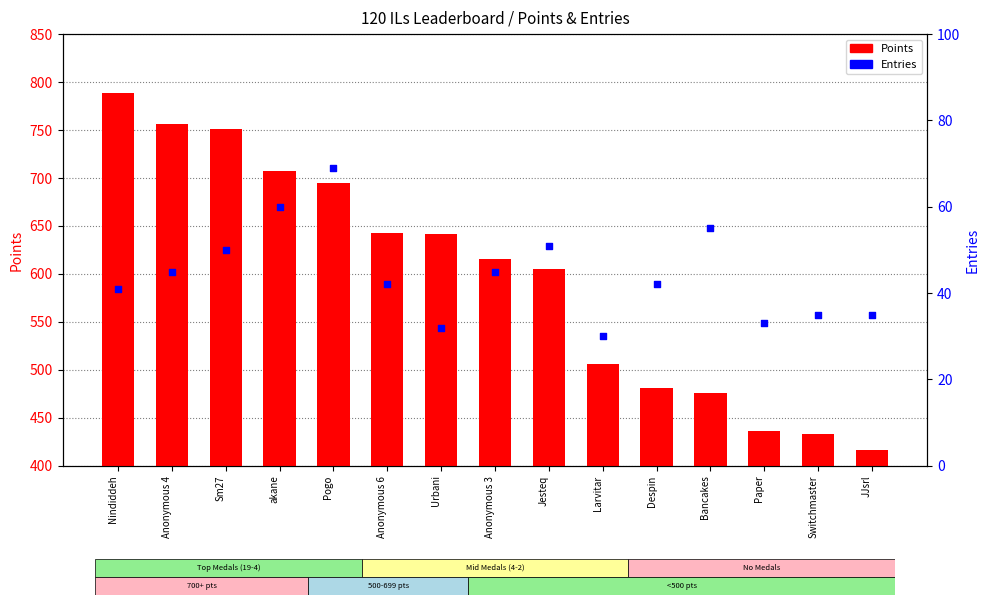

Is the value of Points at JJsrl greater than the value of Entries at Anonymous 6?

Yes